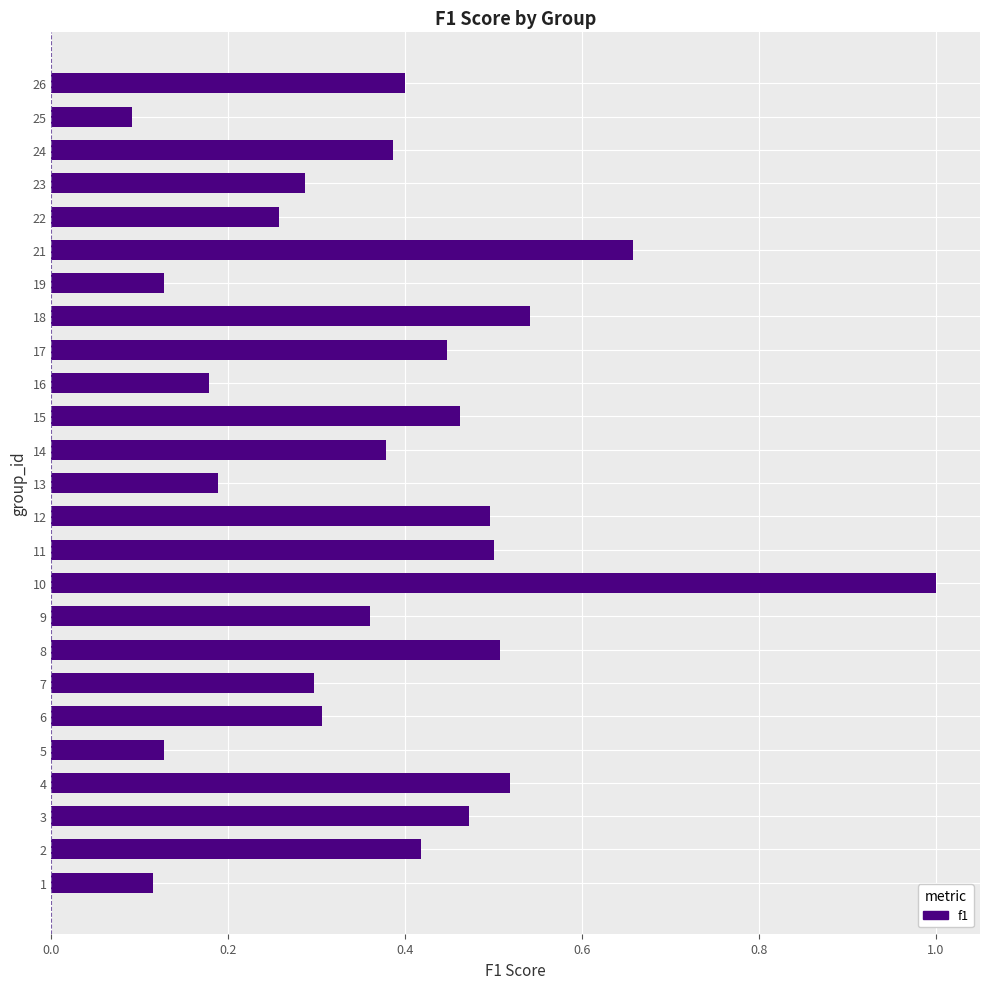

What is the difference between the maximum and minimum values?

0.9